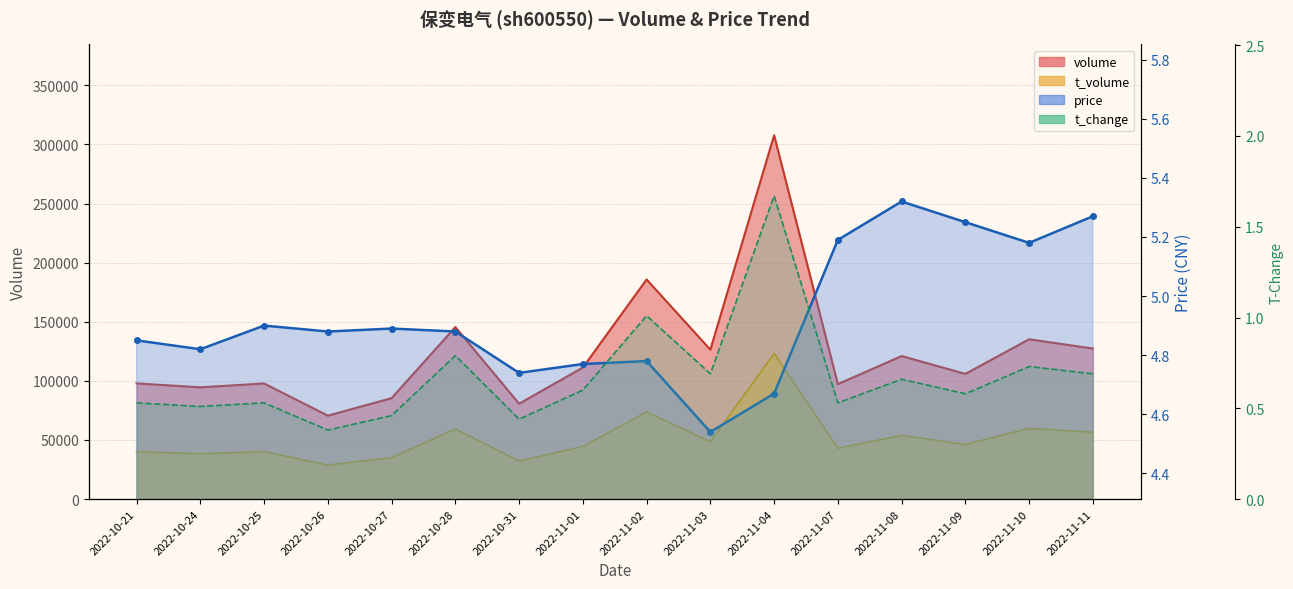

True or false: t_volume and t_change cross at least once.

False